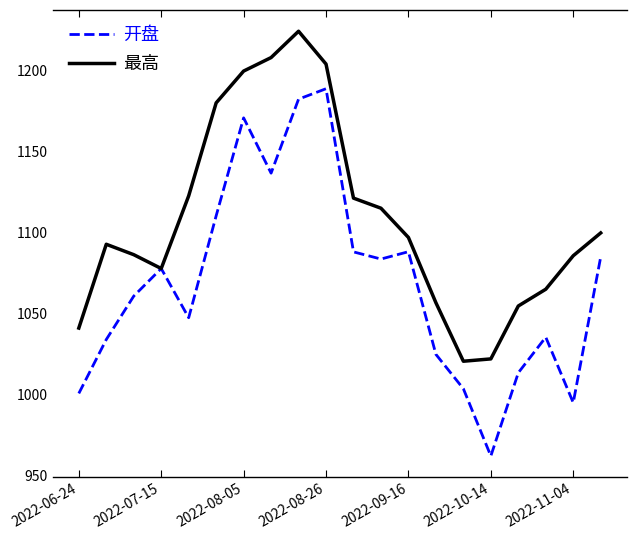

Which series has the largest total across all categories?

最高